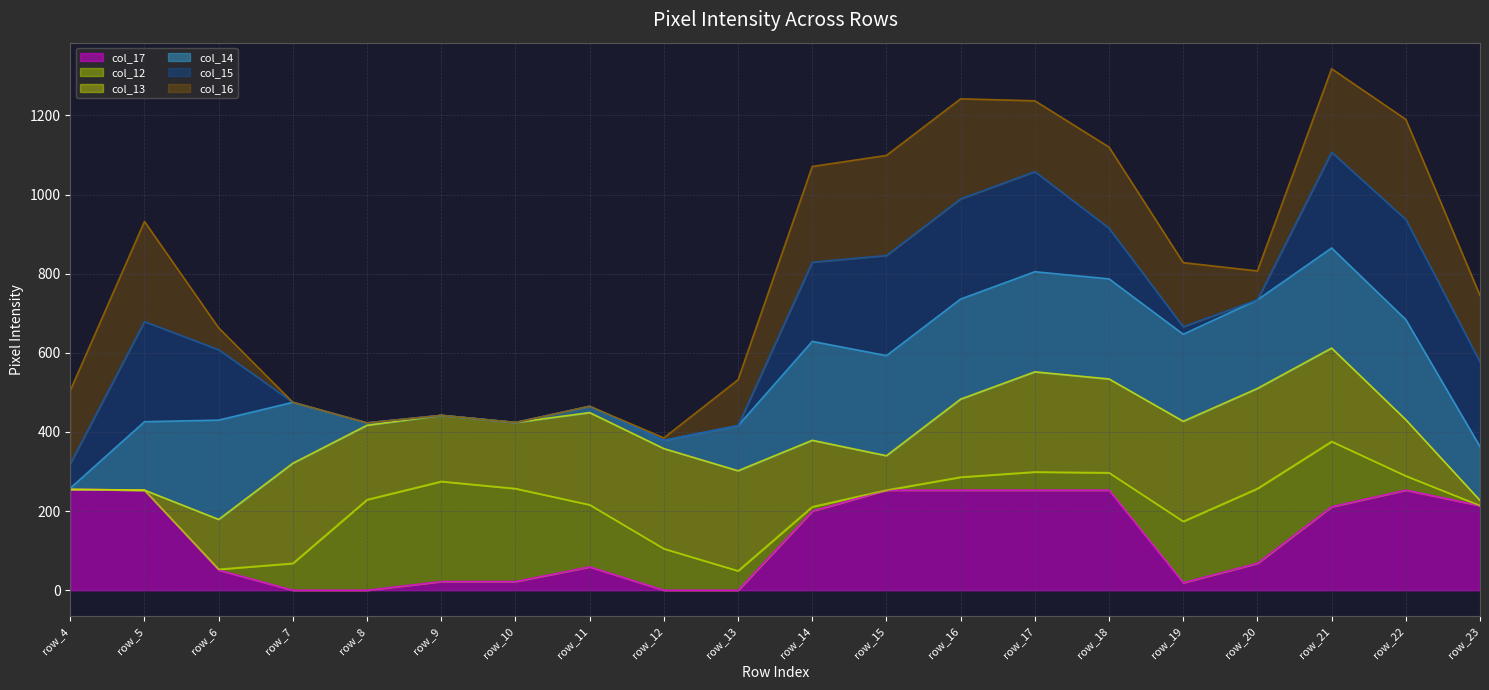

What is the difference between the second highest and second lowest values in the col_15 line series?

679